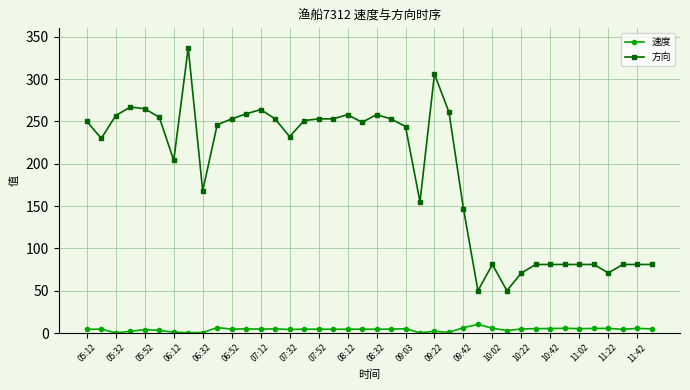

List the series in order of their peak value, lowest first.

速度, 方向